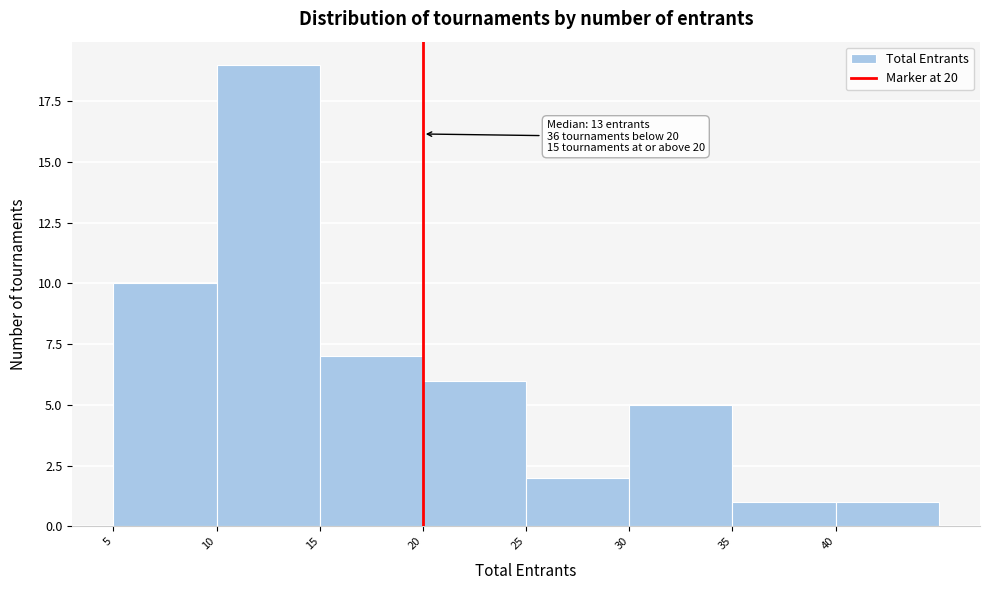

Over which range of the x-axis is the bar tallest?

10 to 15